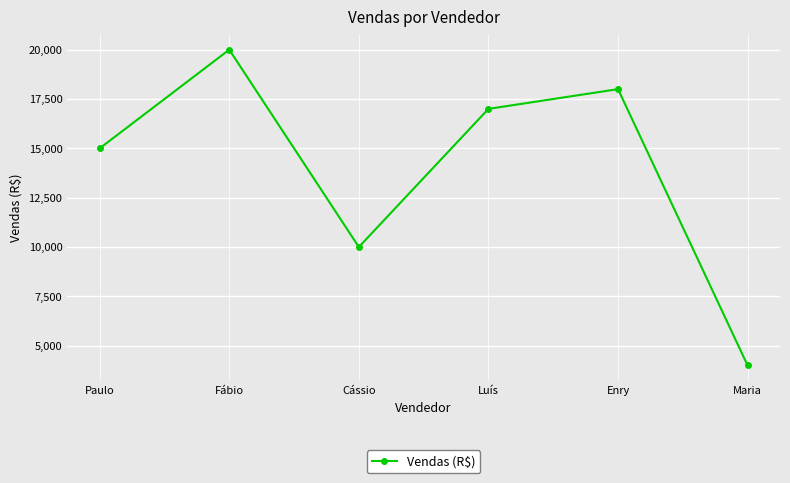

Rank the categories by value from lowest to highest.

Maria, Cássio, Paulo, Luís, Enry, Fábio